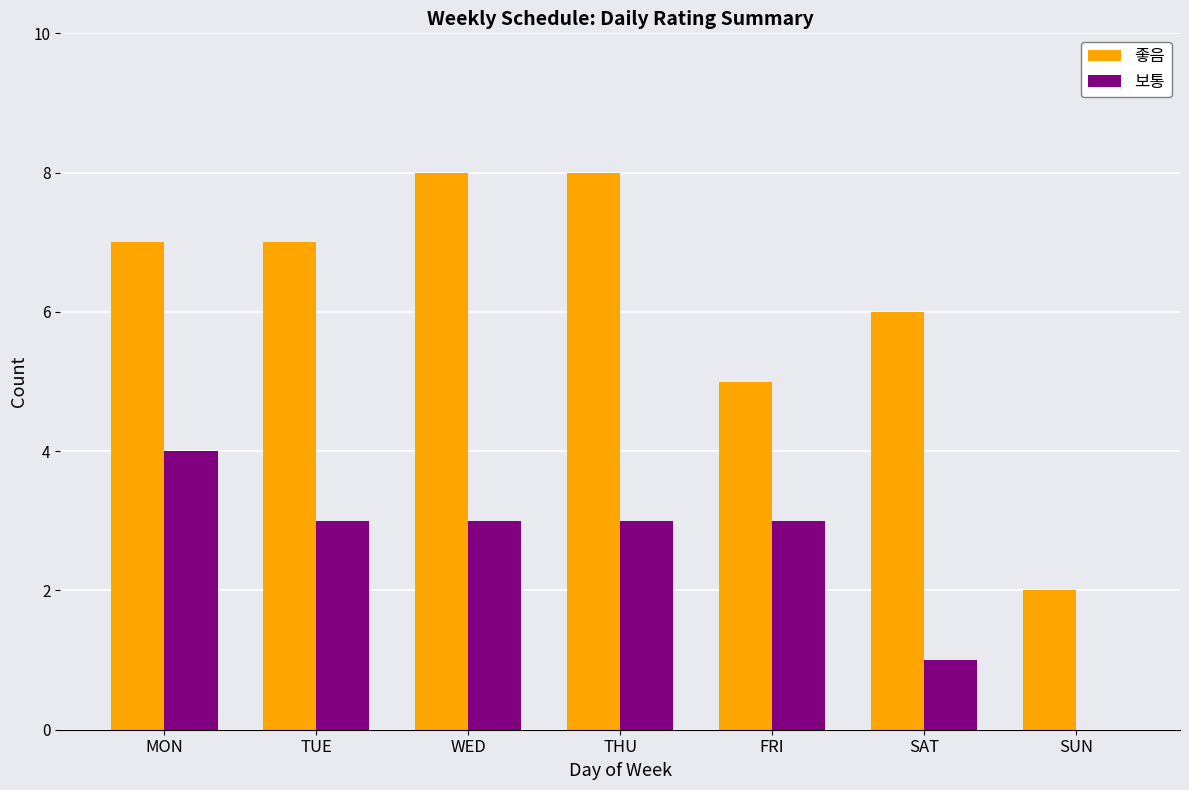

Reading left to right, list all the values displayed in this chart.

좋음: MON=7	TUE=7	WED=8	THU=8	FRI=5	SAT=6	SUN=2
보통: MON=4	TUE=3	WED=3	THU=3	FRI=3	SAT=1	SUN=0